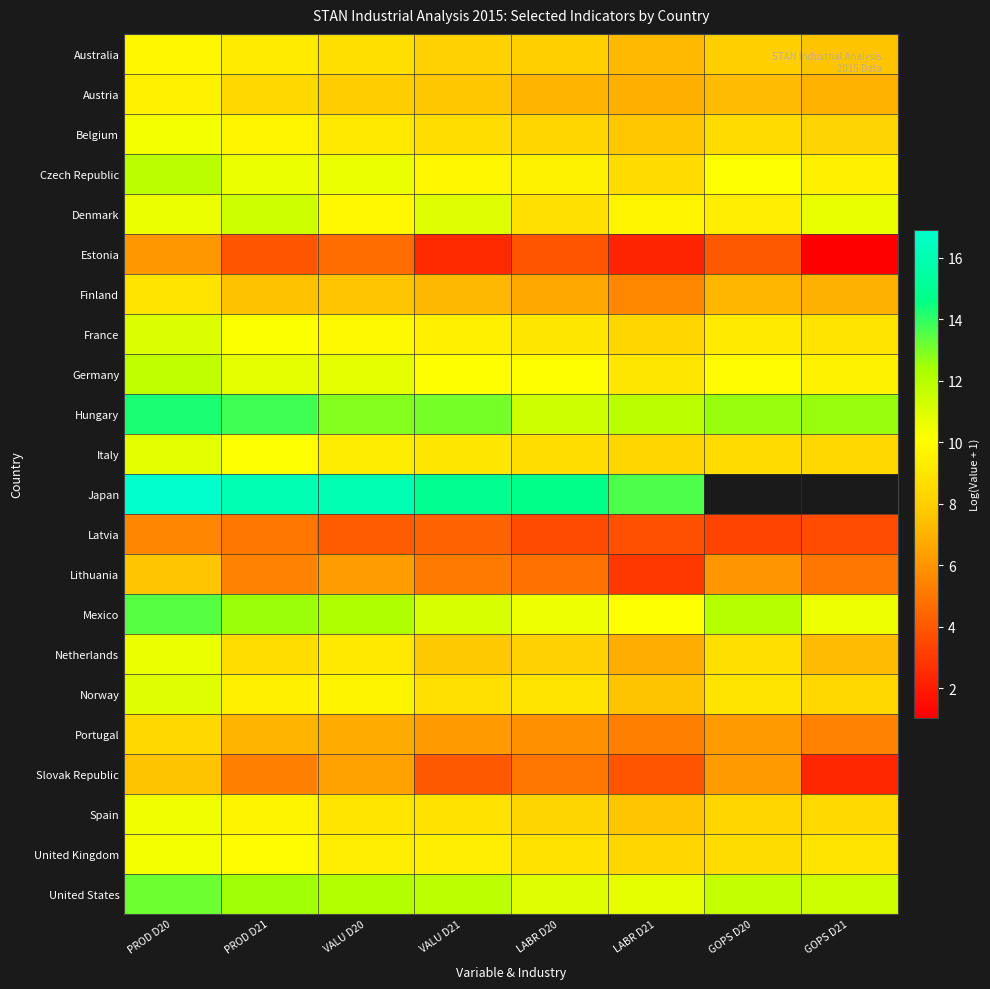

What is the maximum value for Norway?

10.9